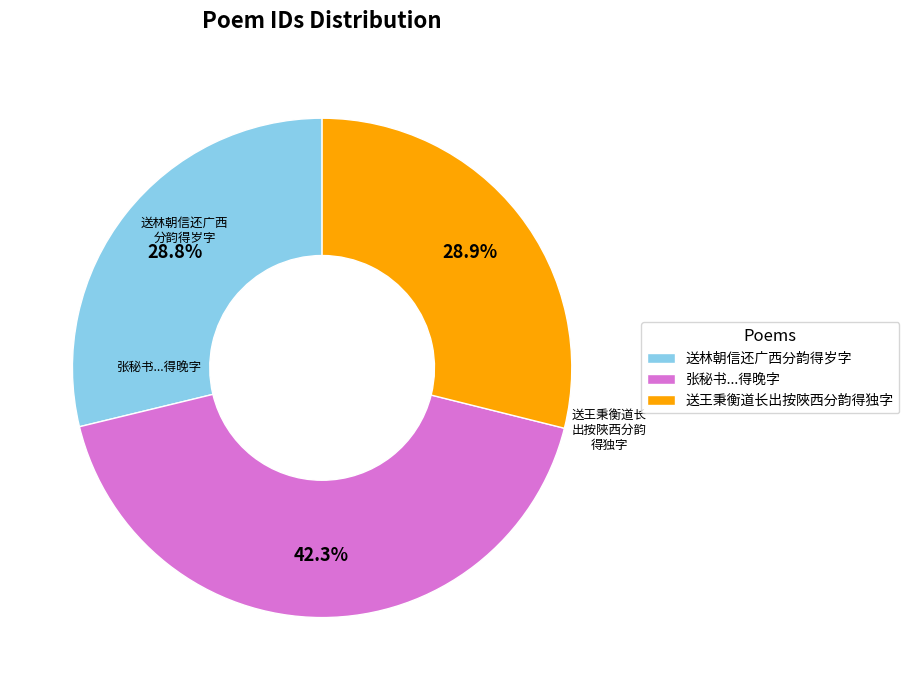

Which category has the biggest portion of the pie?

张秘书...得晚字